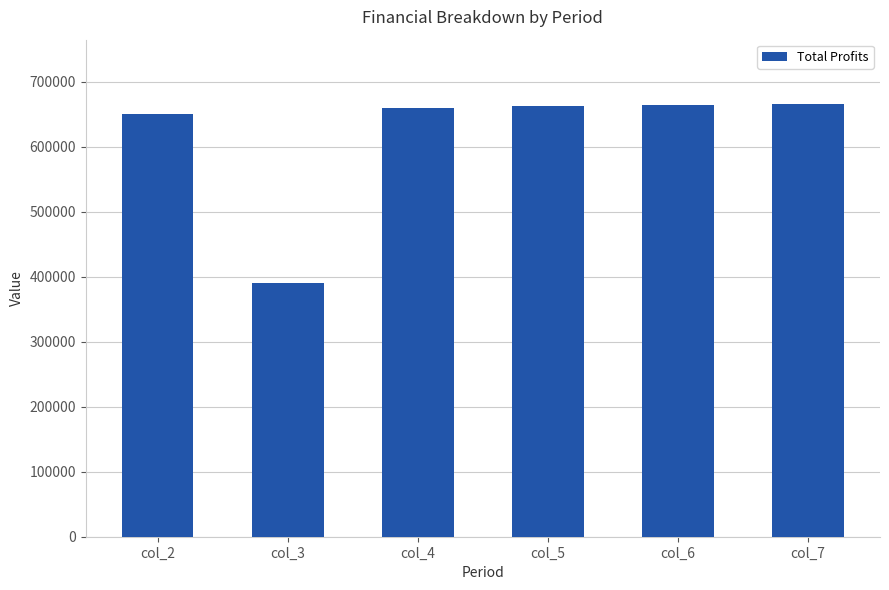

Is it true that the value at col_3 is 390547.3?

True